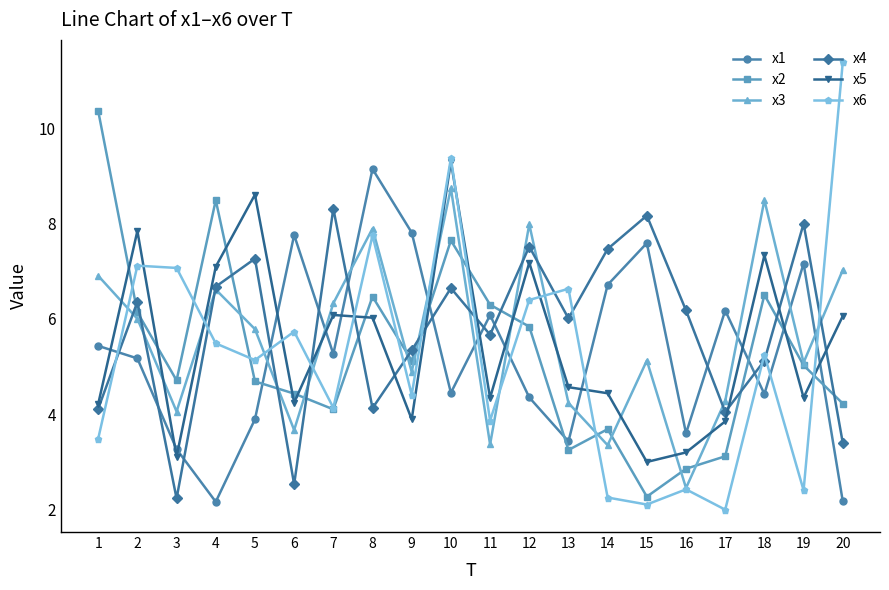

What is the average value of the x1 series?

5.3